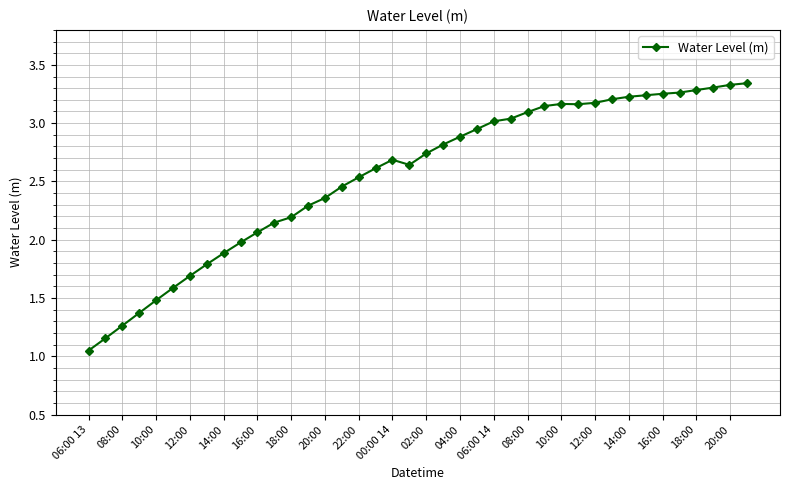

True or false: the data has more than 0 interior local peaks.

True